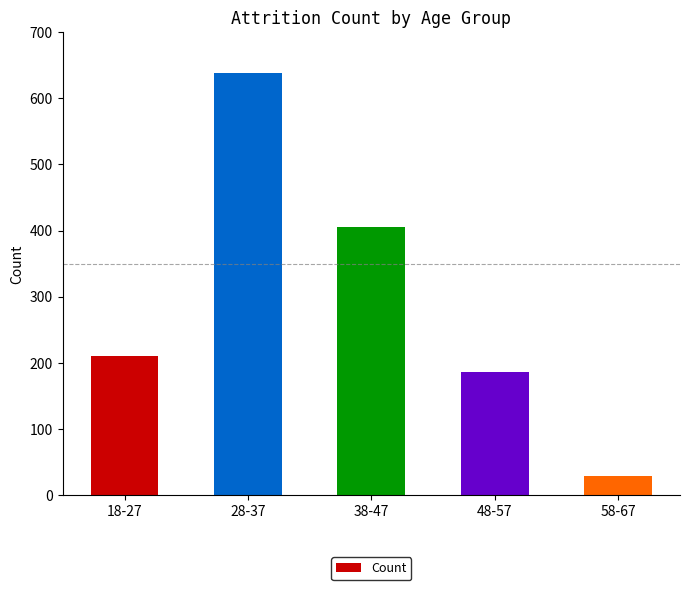

What is the label of the 1st bar from the right?

58-67